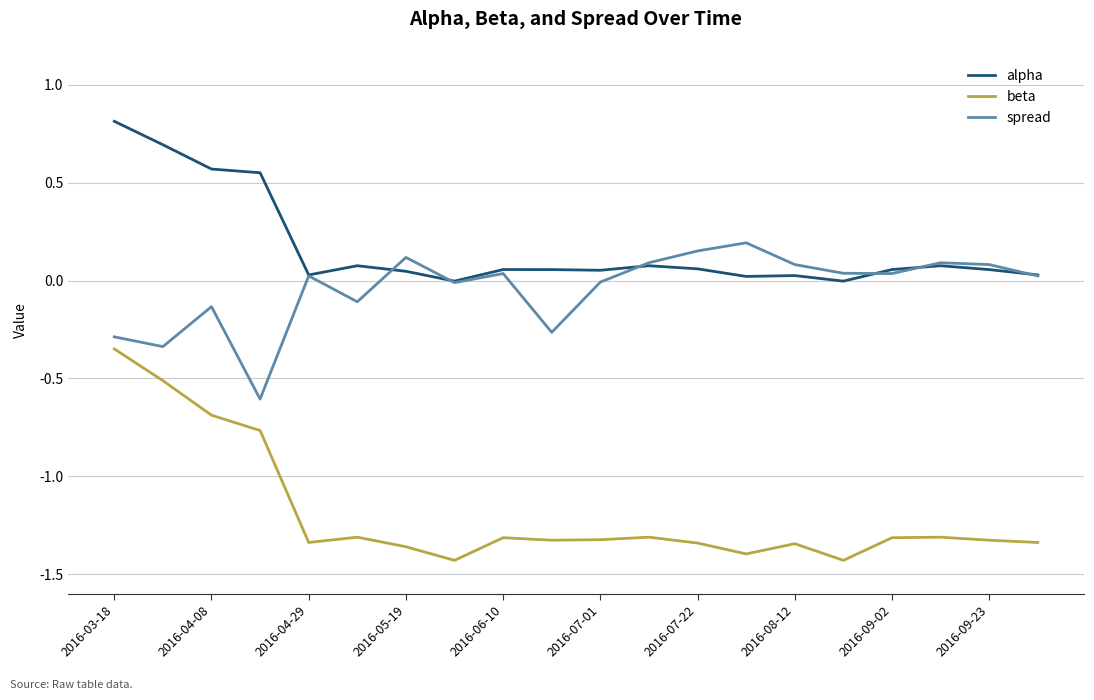

Which series has the widest spread of values?

beta